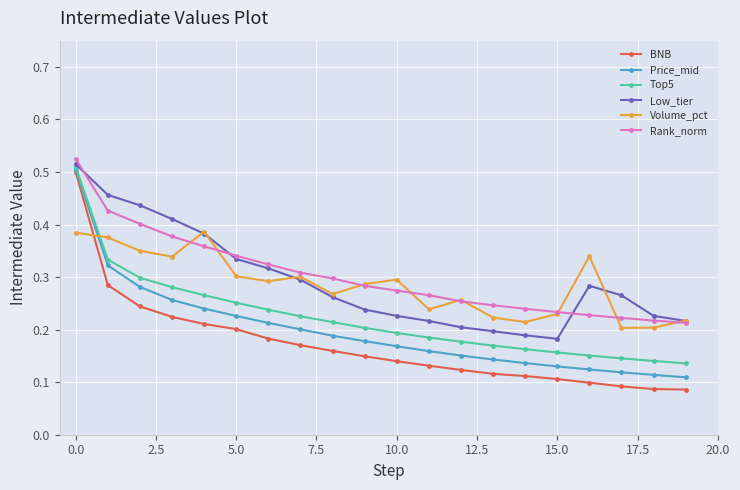

At how many categories does at least one series exceed 0?

20